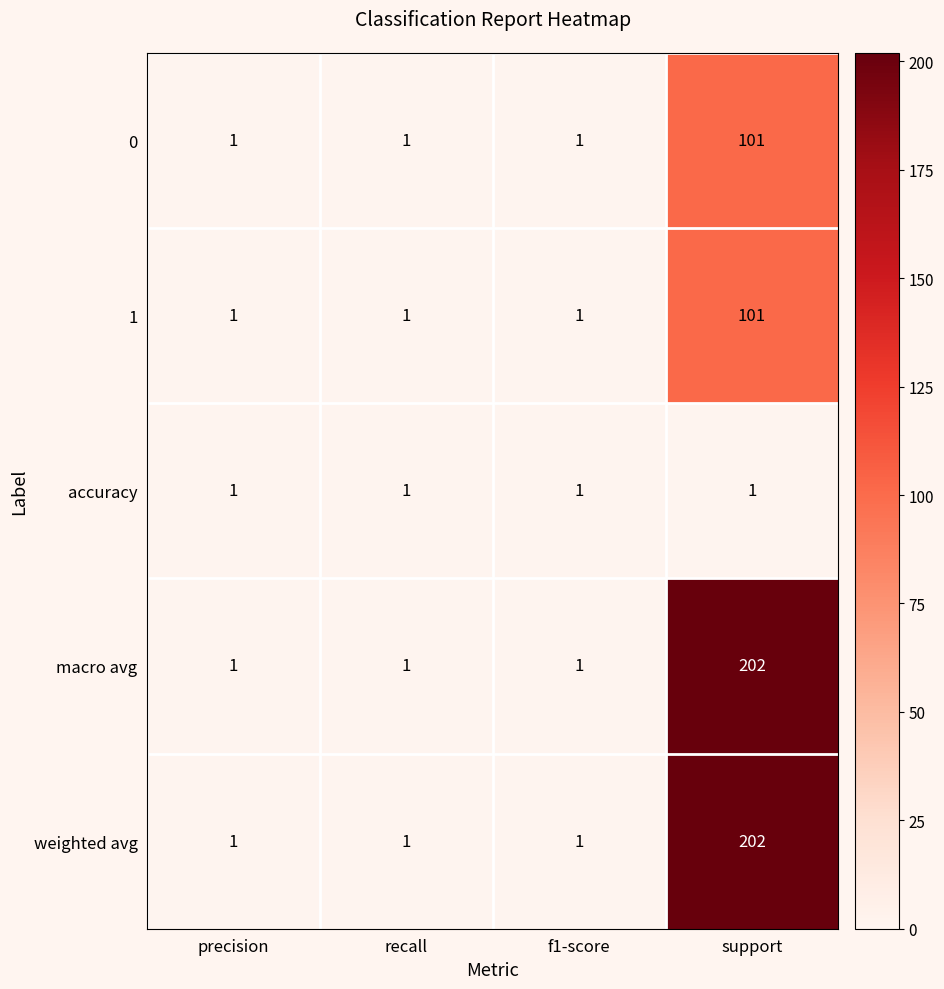

What is the sum of all 1 values?

104